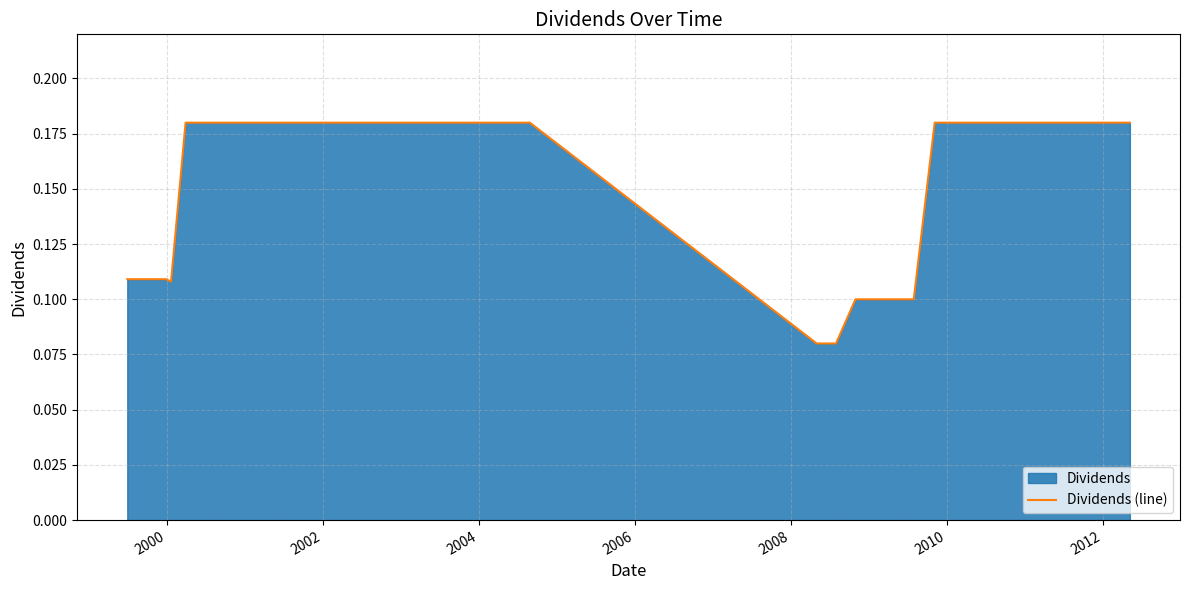

What is the sum of all values?

6.4